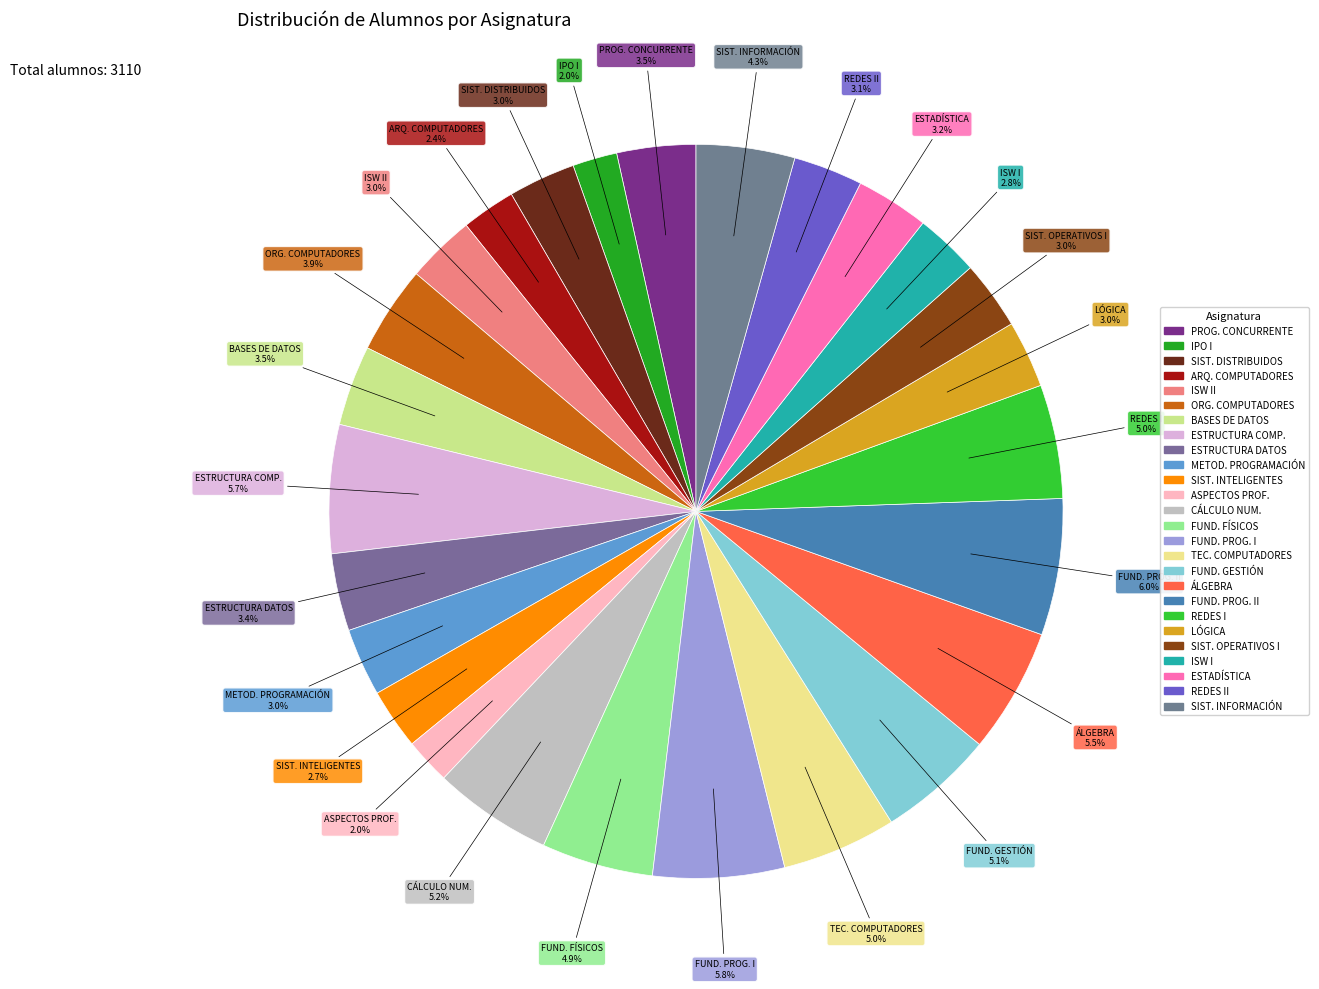

How many segments does this pie chart have?

26